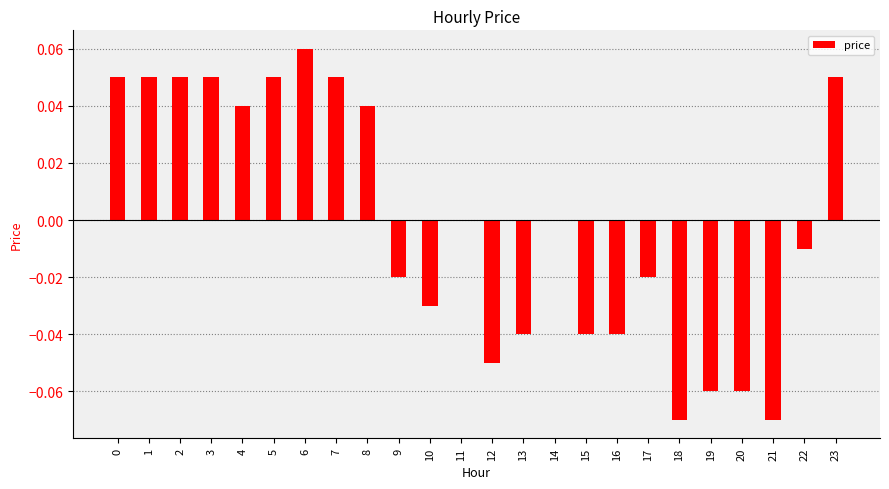

The value at 16 is -0.1. True or false?

False